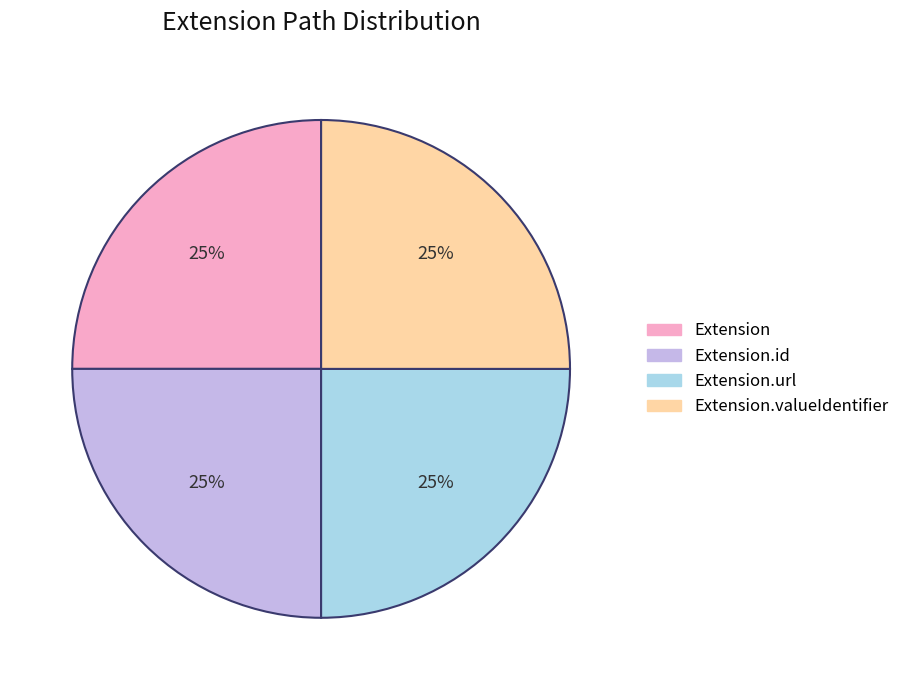

Is there any slice that represents more than half of the pie?

No